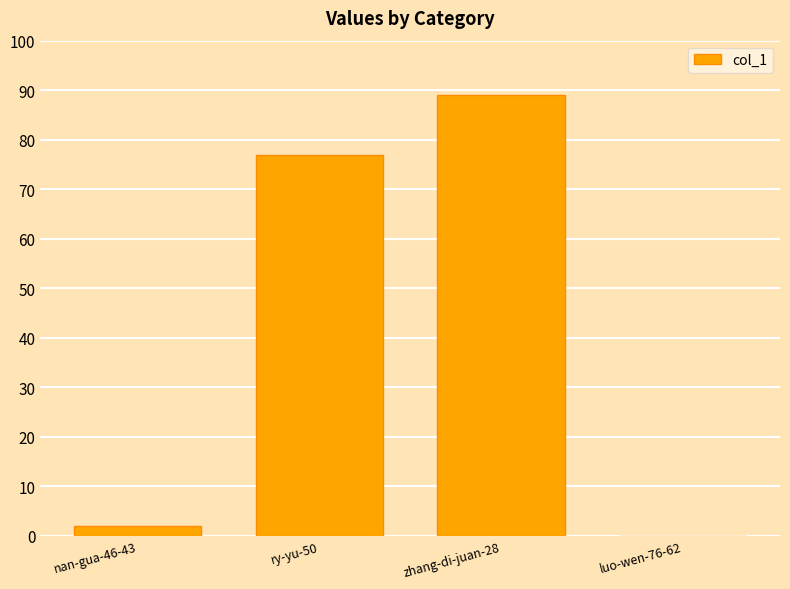

At which category does the chart reach its peak across all series?

zhang-di-juan-28